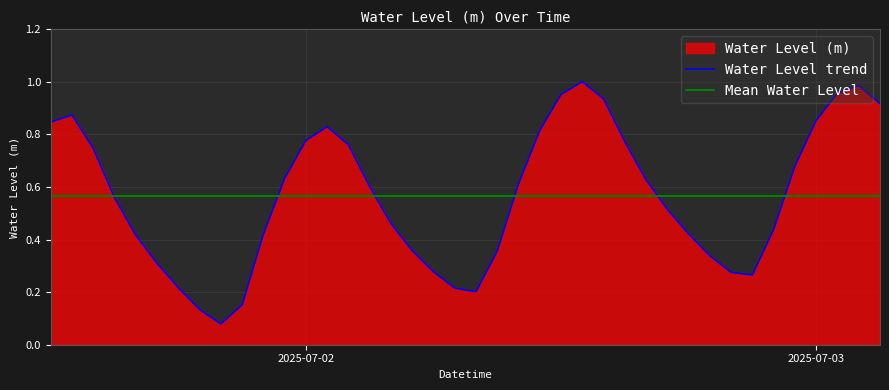

The chart shows a value of 0.6 at 2025-07-02 22:00:00. True or false?

False